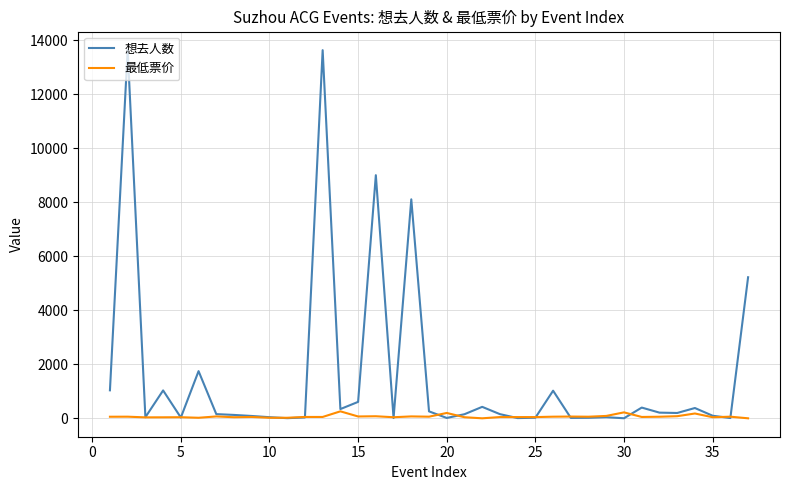

Does the chart have visible grid lines?

Yes